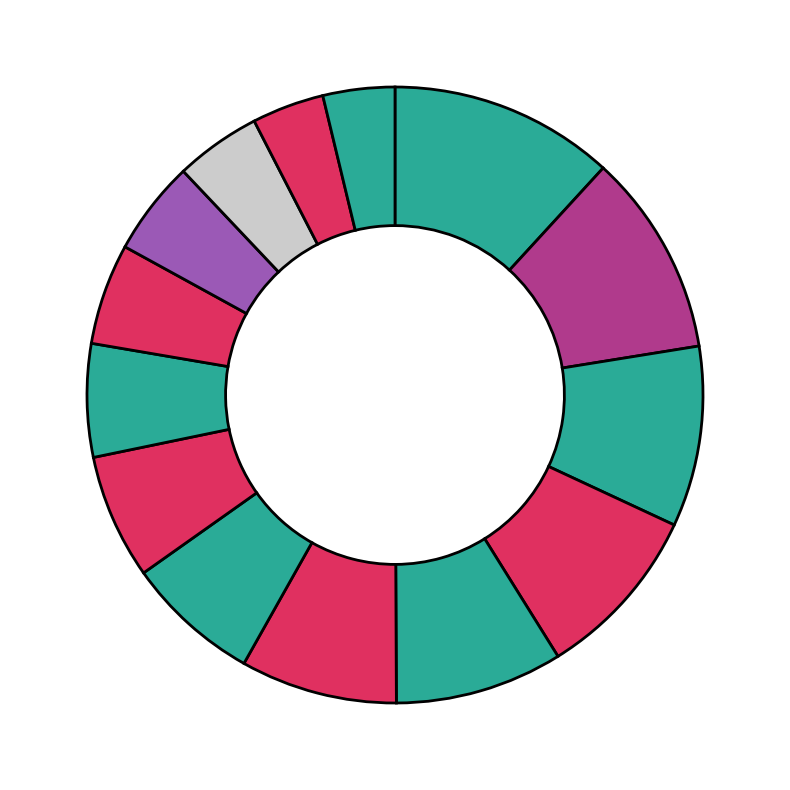

How many segments does this pie chart have?

14